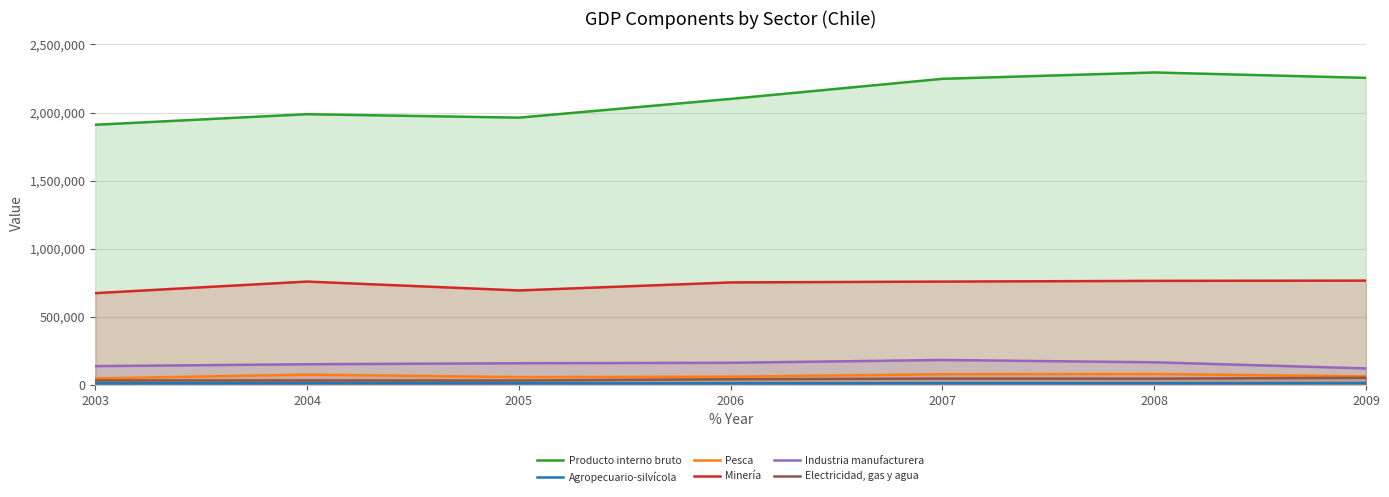

Does the chart have visible grid lines?

Yes